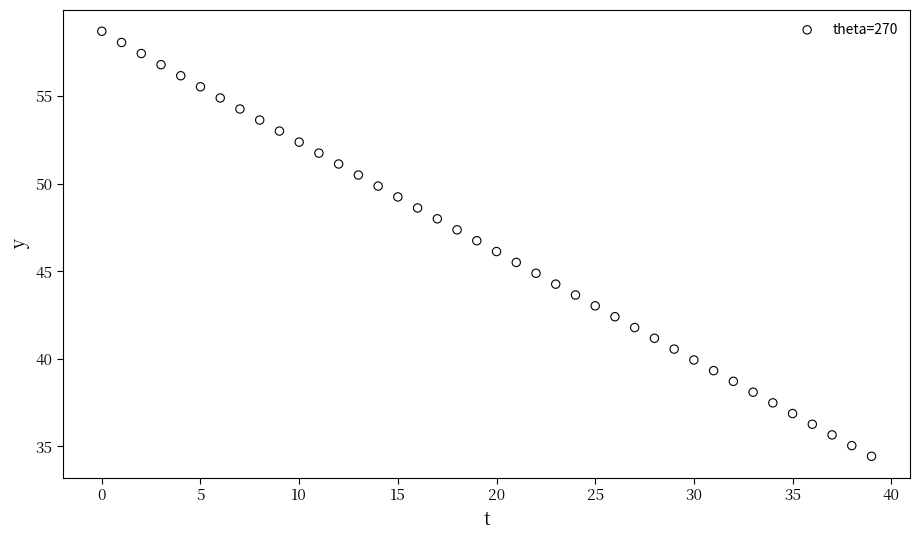

What is the range of Y values (max minus min)?

24.3